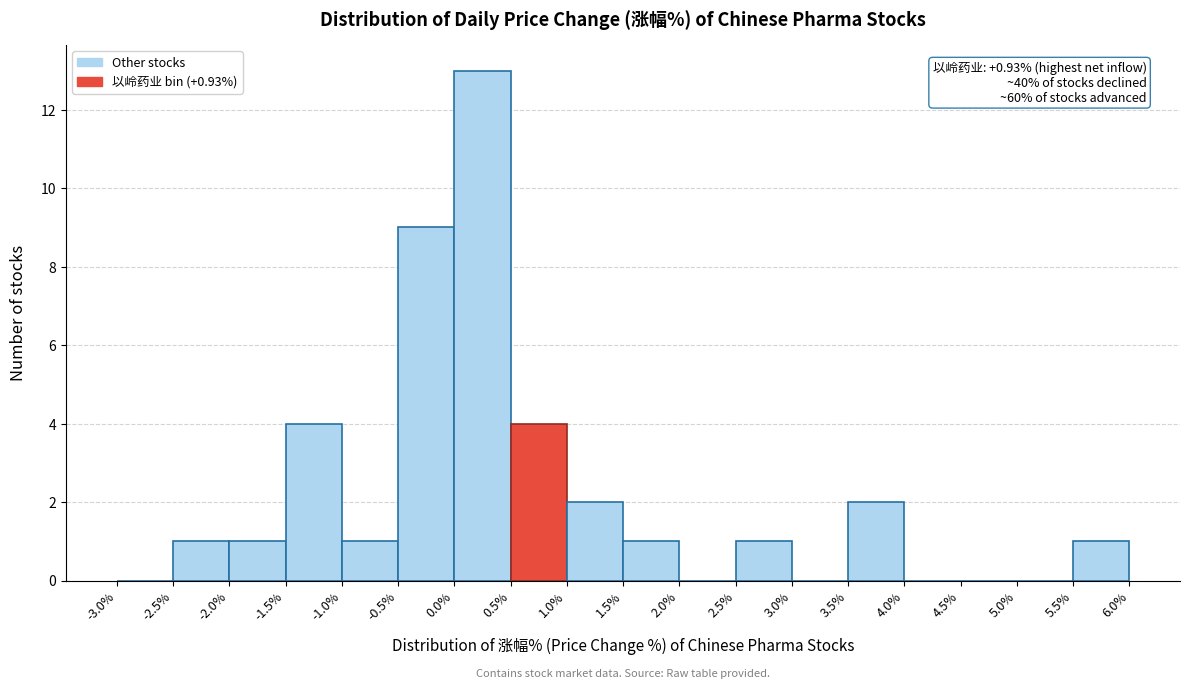

Which range on the x-axis has the tallest bar?

0.0% to 0.5%